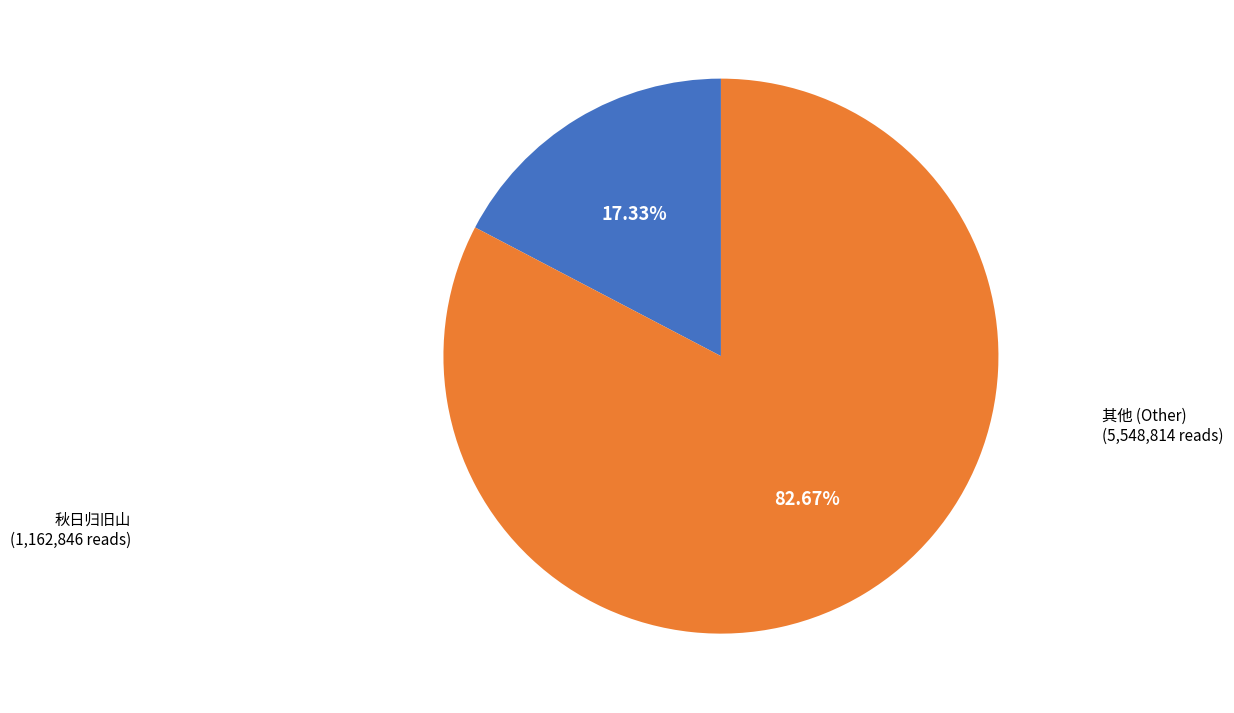

To the nearest percent, what is the difference between the largest and smallest slice percentages?

65%